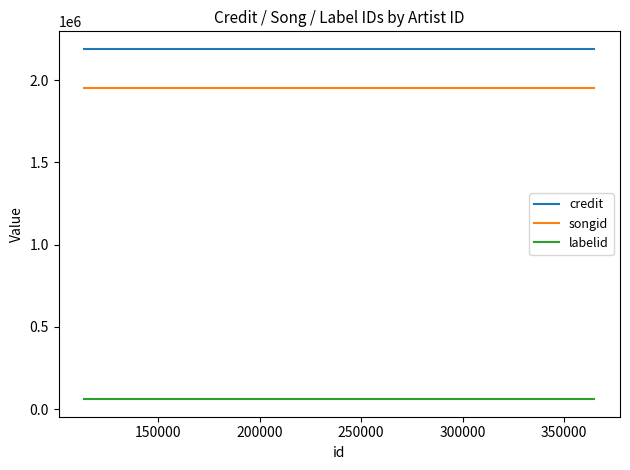

Rank the series by their maximum value, from highest to lowest.

credit, songid, labelid